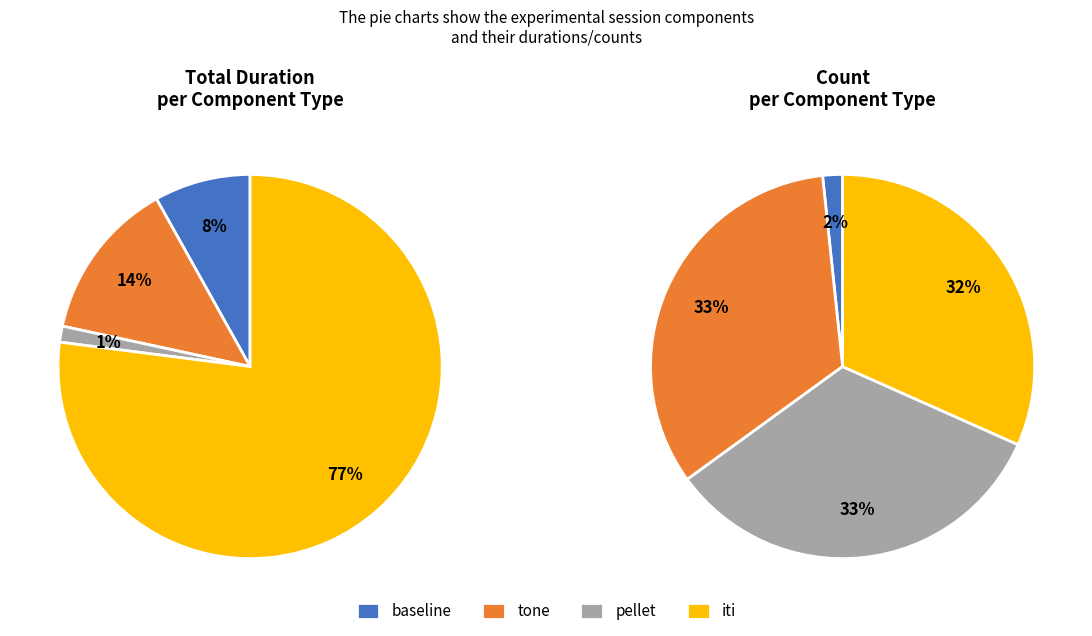

To the nearest percent, what portion does pellet represent?

1%